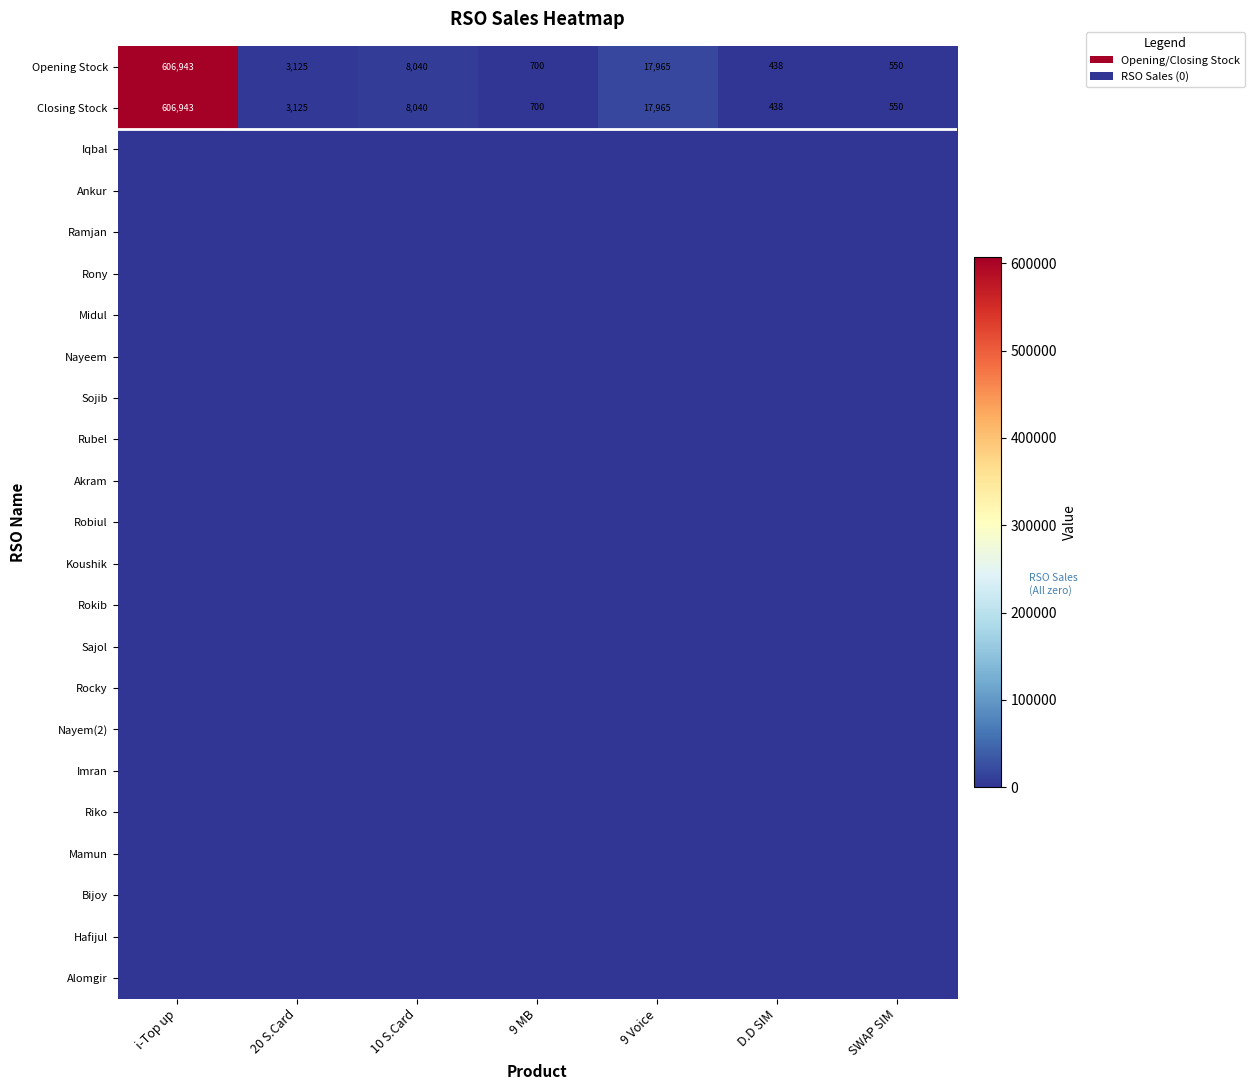

Read the Closing Stock value at 20 S.Card.

3125